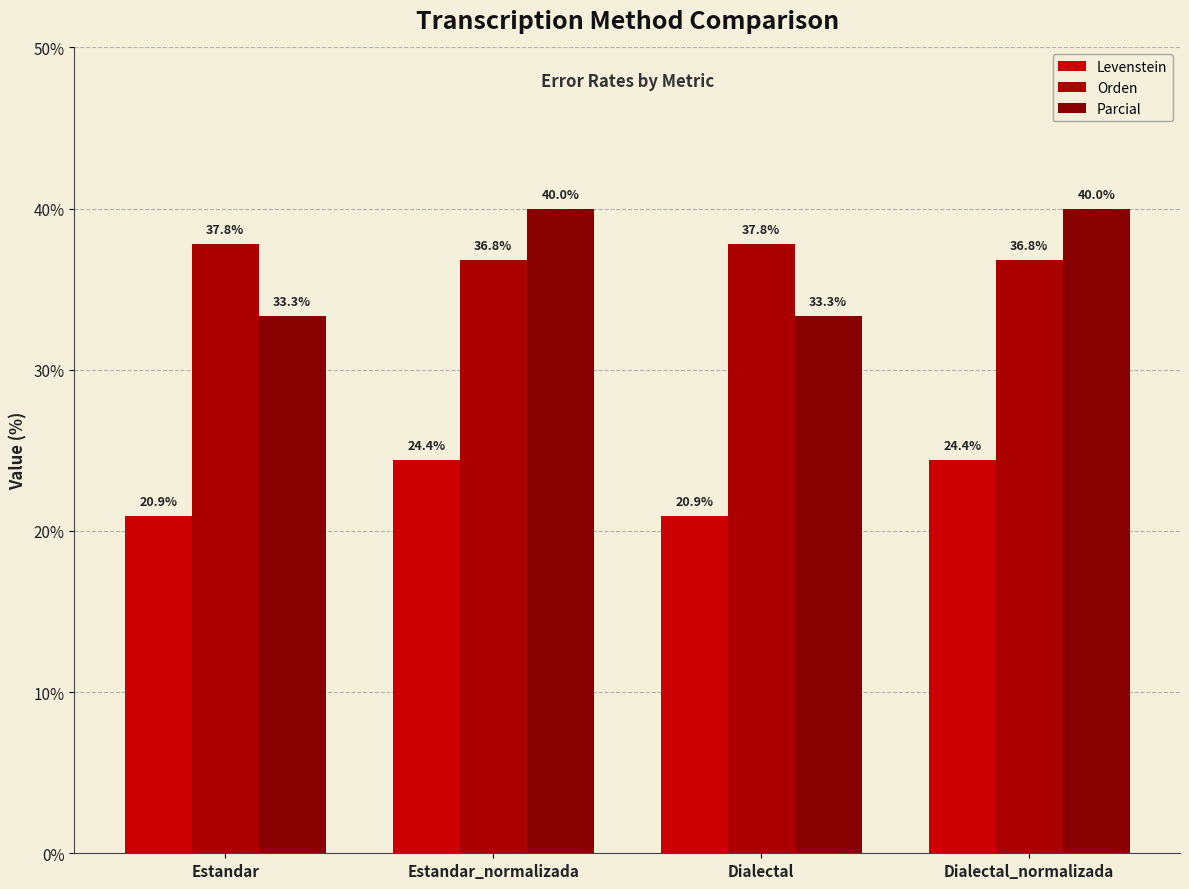

What is the label of the 2nd bar from the right?

Dialectal